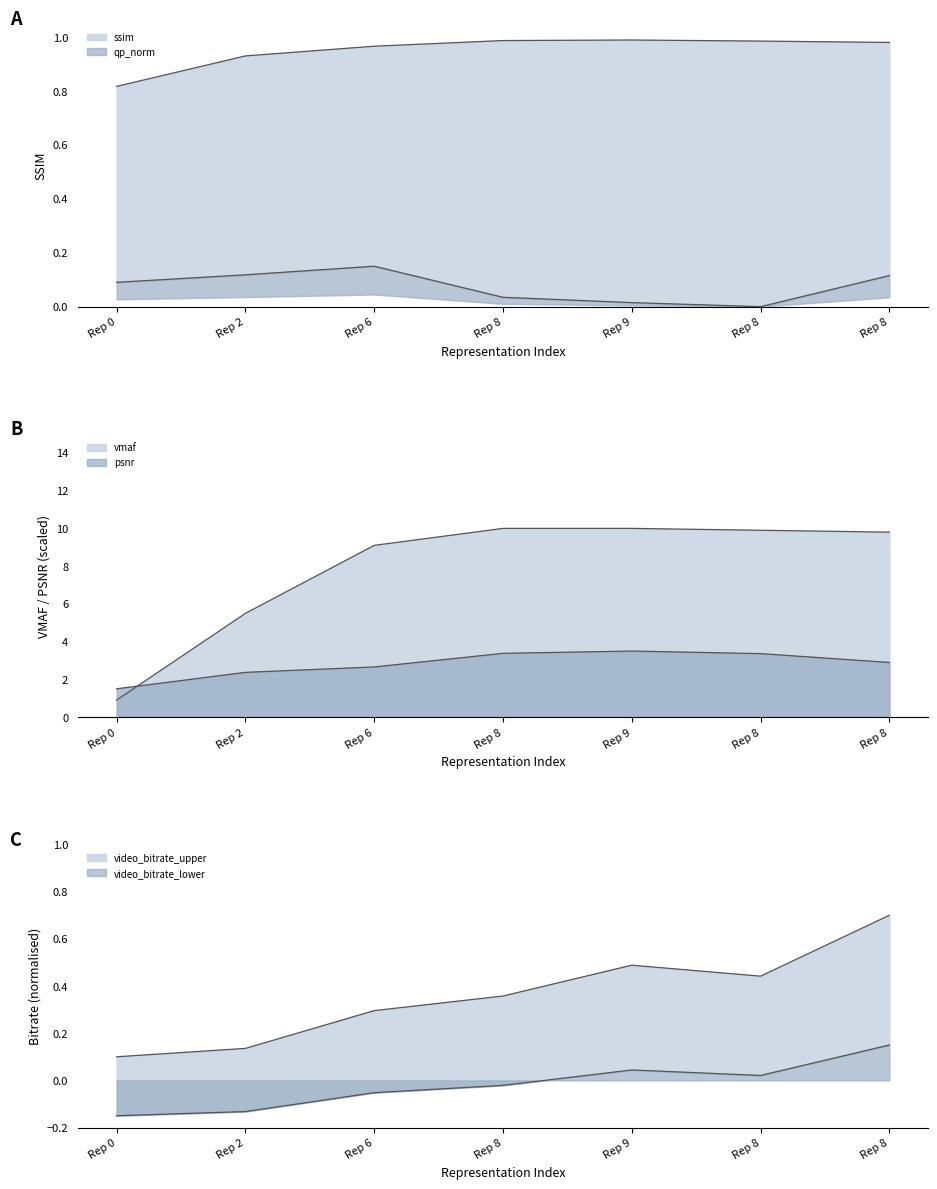

What is the difference between the psnr values at Rep 8 and Rep 6?

0.2